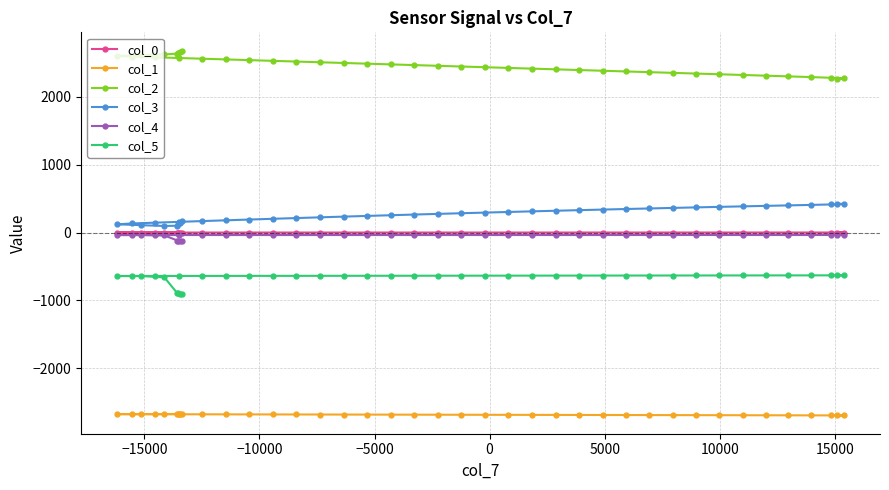

How many data points in col_3 are less than 274?

20